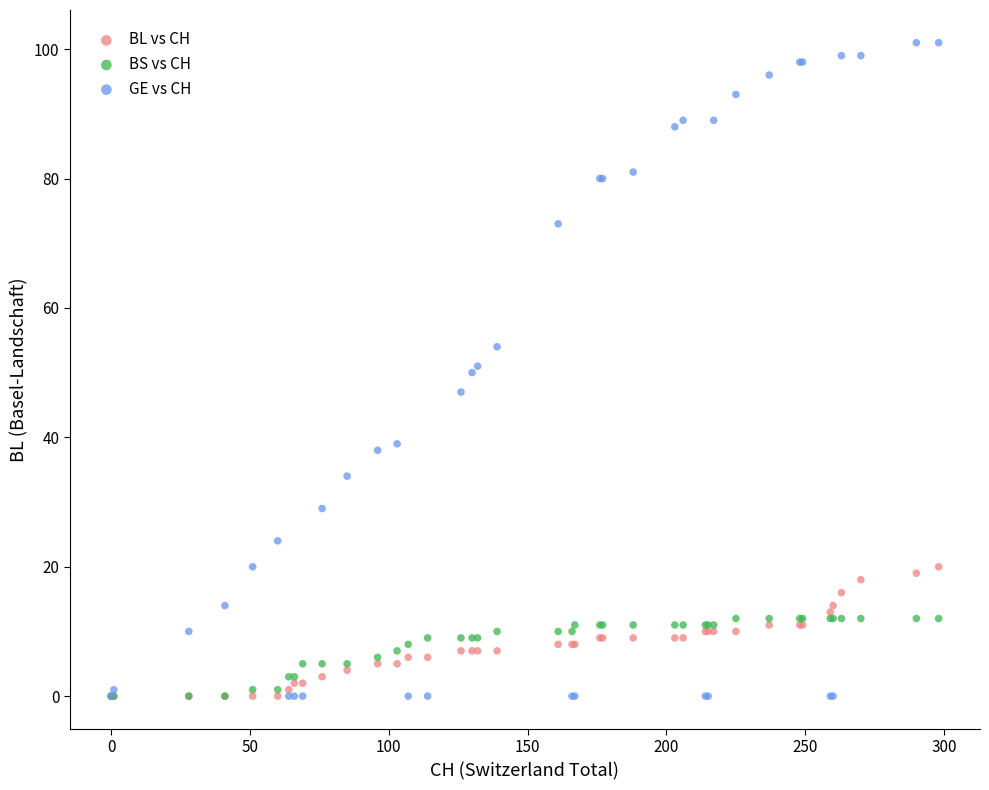

What are all the series names shown in the legend?

BL vs CH, BS vs CH, GE vs CH